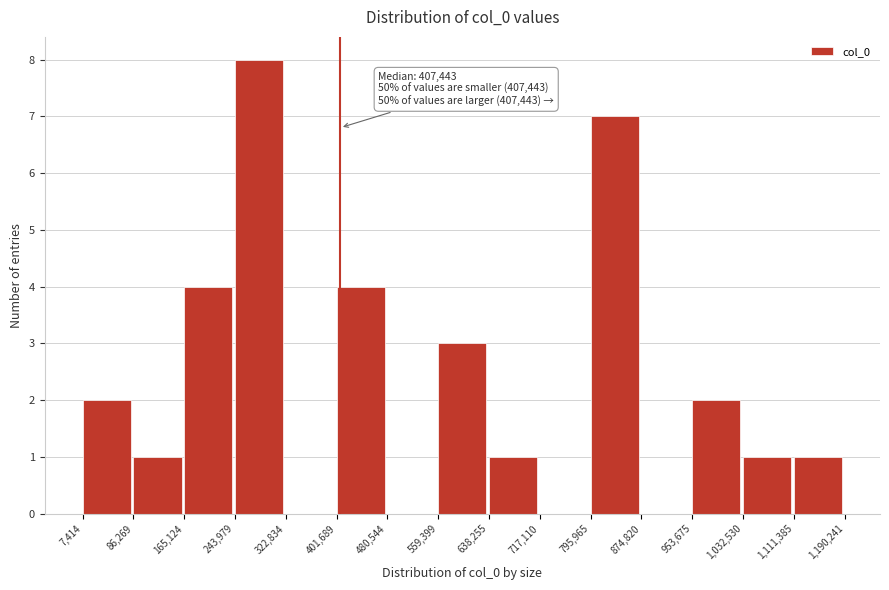

Which range on the x-axis has the tallest bar?

243,979 to 322,834